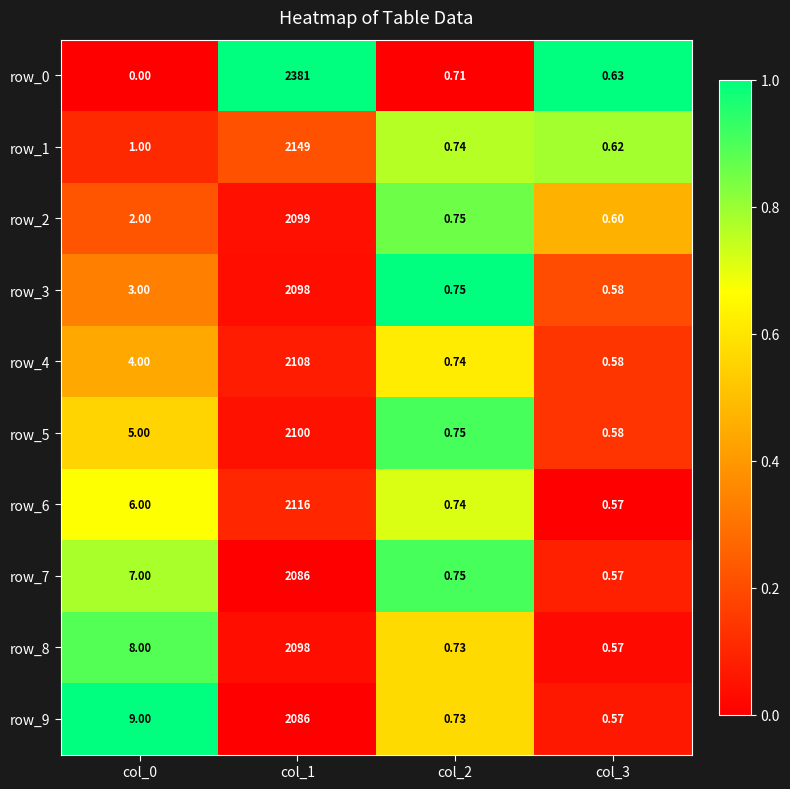

Is the value of row_8 at col_0 greater than the value of row_3 at col_0?

Yes